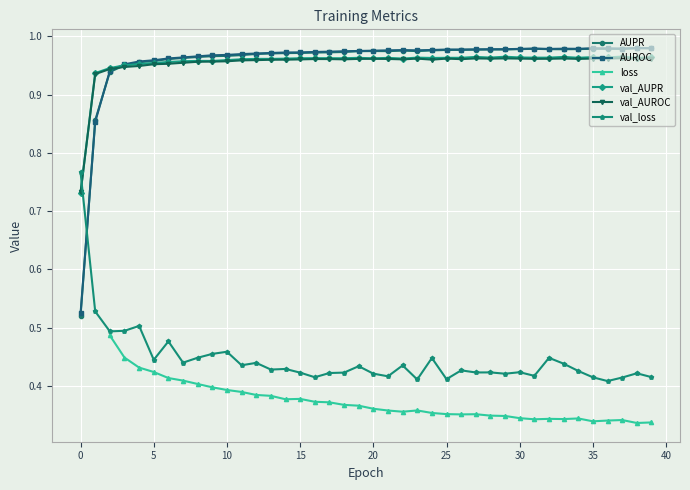

True or false: val_loss has more than 0 interior local peaks.

True